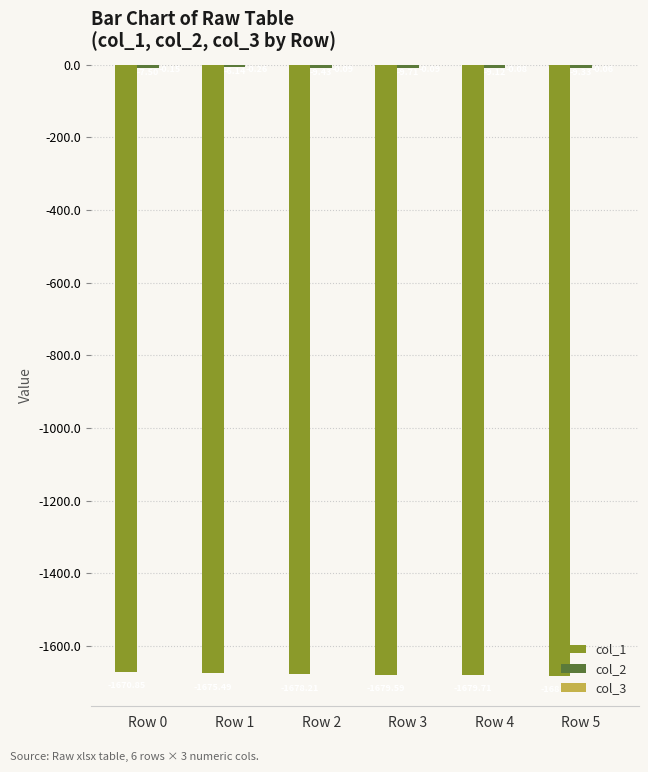

Between Row 0 and Row 1, which series saw the biggest shift?

col_1